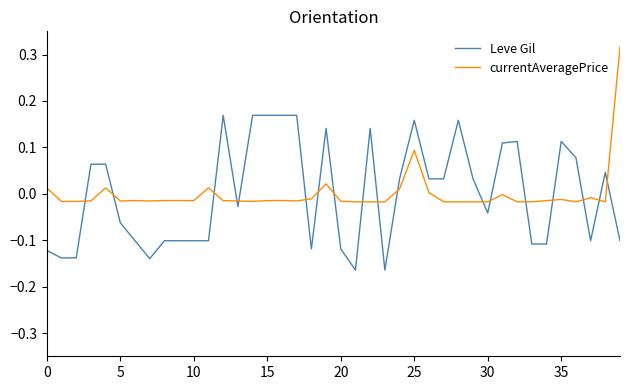

True or false: currentAveragePrice and Leve Gil cross at least once.

True